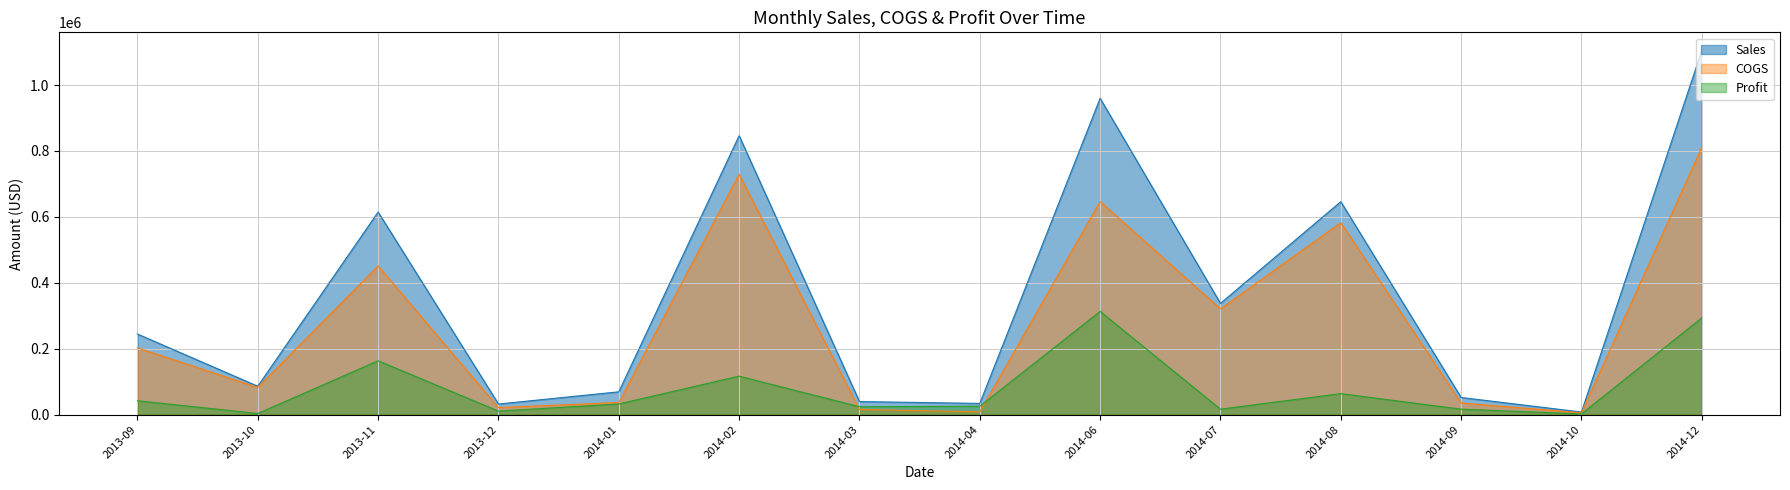

Which series has the largest range (max minus min)?

Sales